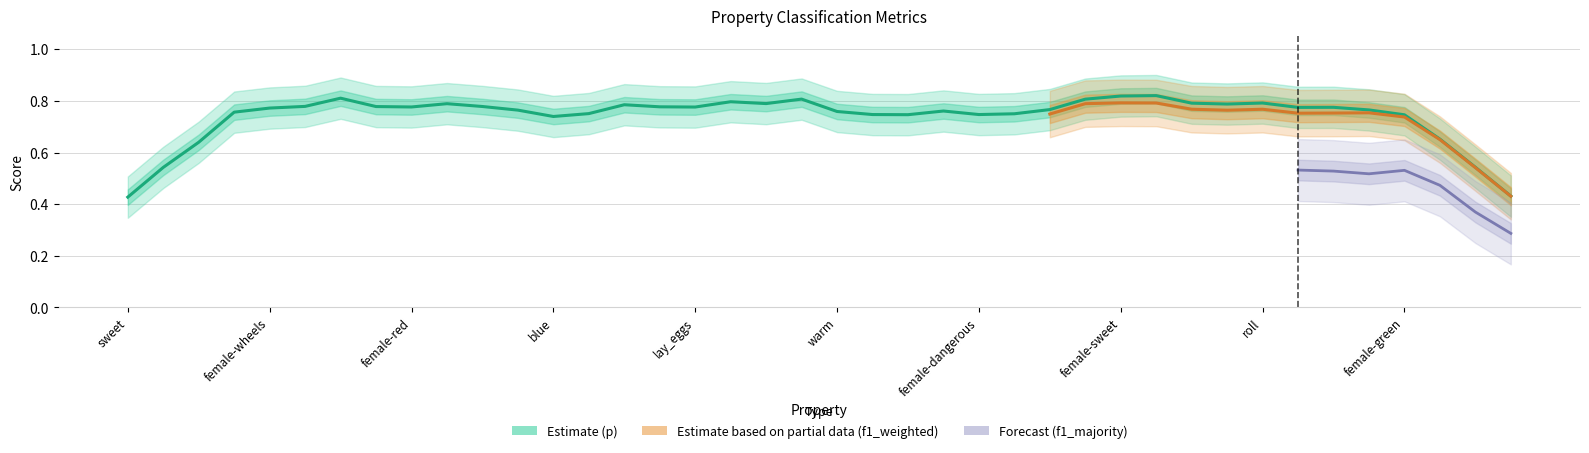

True or false: p and f1_weighted intersect in this chart.

True